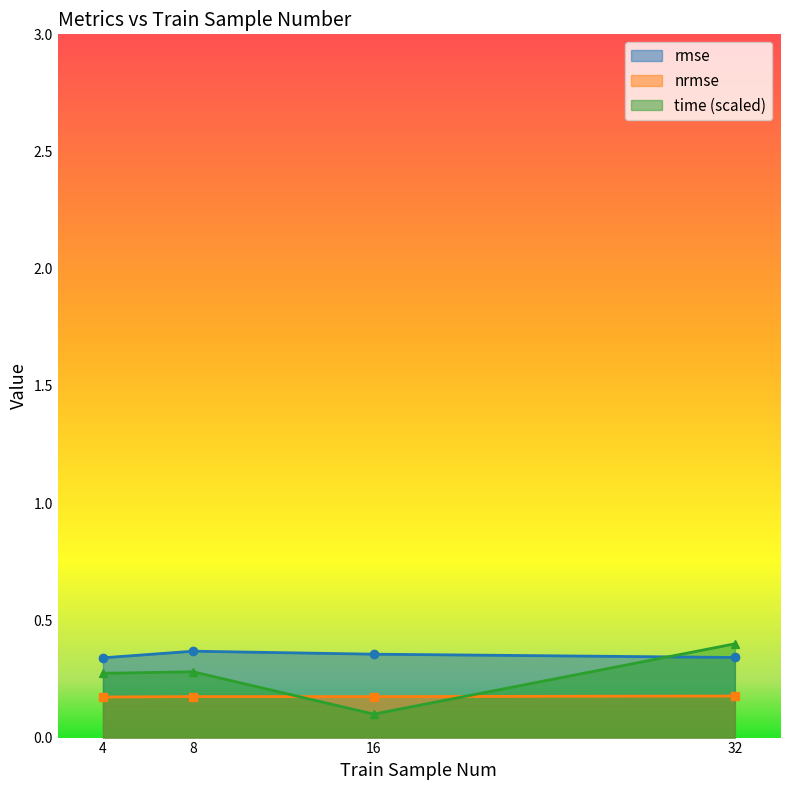

What are all the series names shown in the legend?

rmse, nrmse, time (scaled)